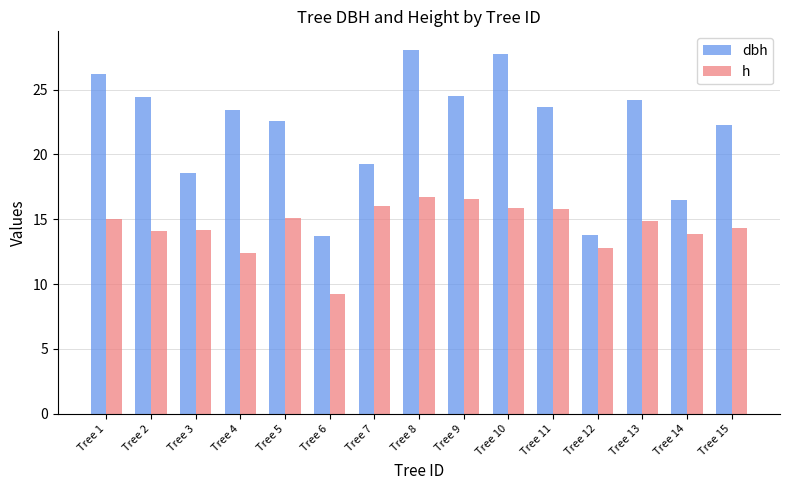

Count the number of data series in this chart.

2